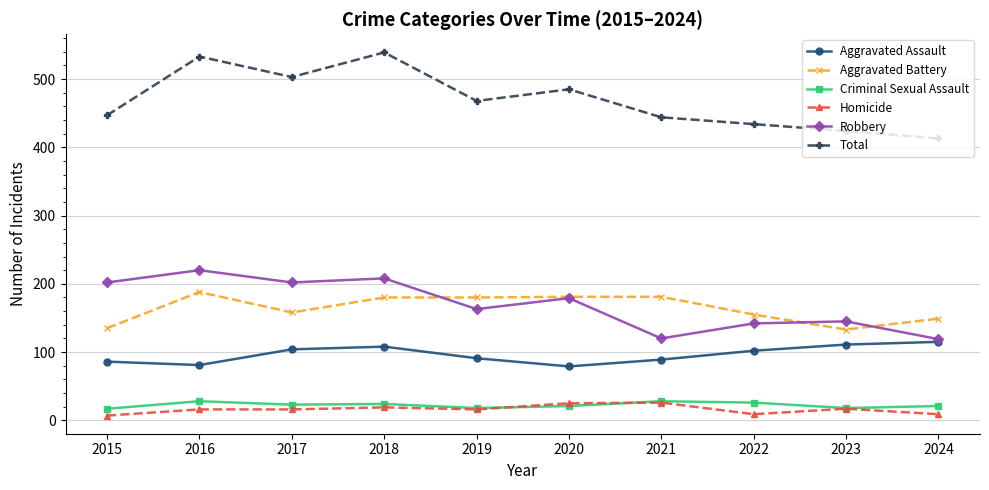

At which category does Aggravated Battery reach its first local peak?

2016